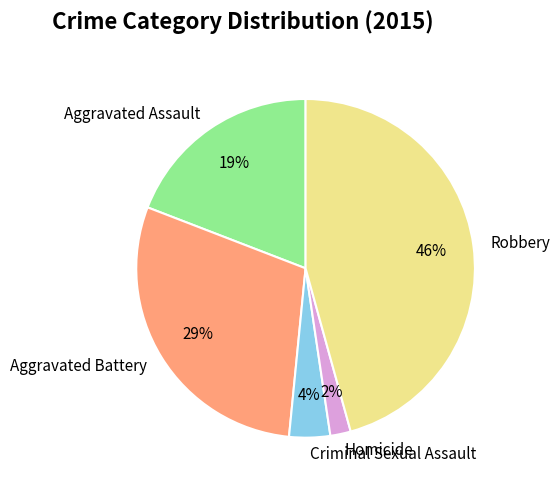

True or false: Aggravated Assault accounts for 19% of the total.

True